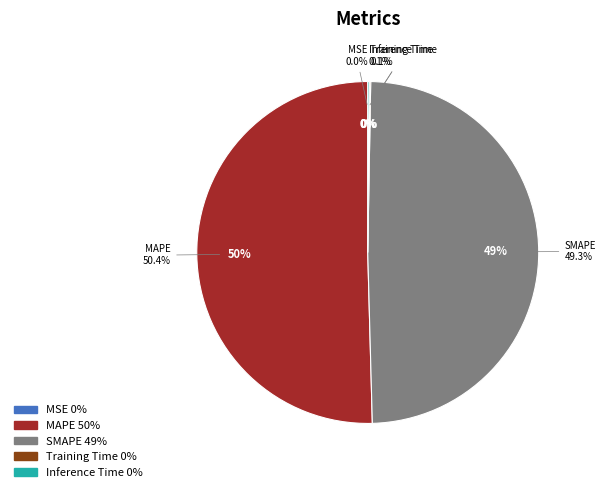

To the nearest percent, what is the average slice percentage?

20%